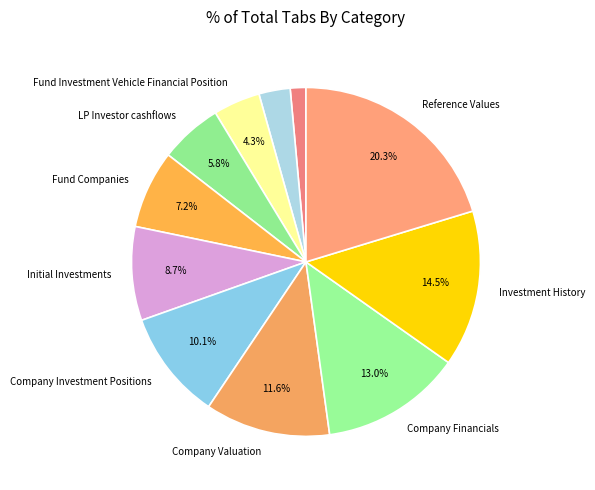

How many slices are in this pie chart?

11